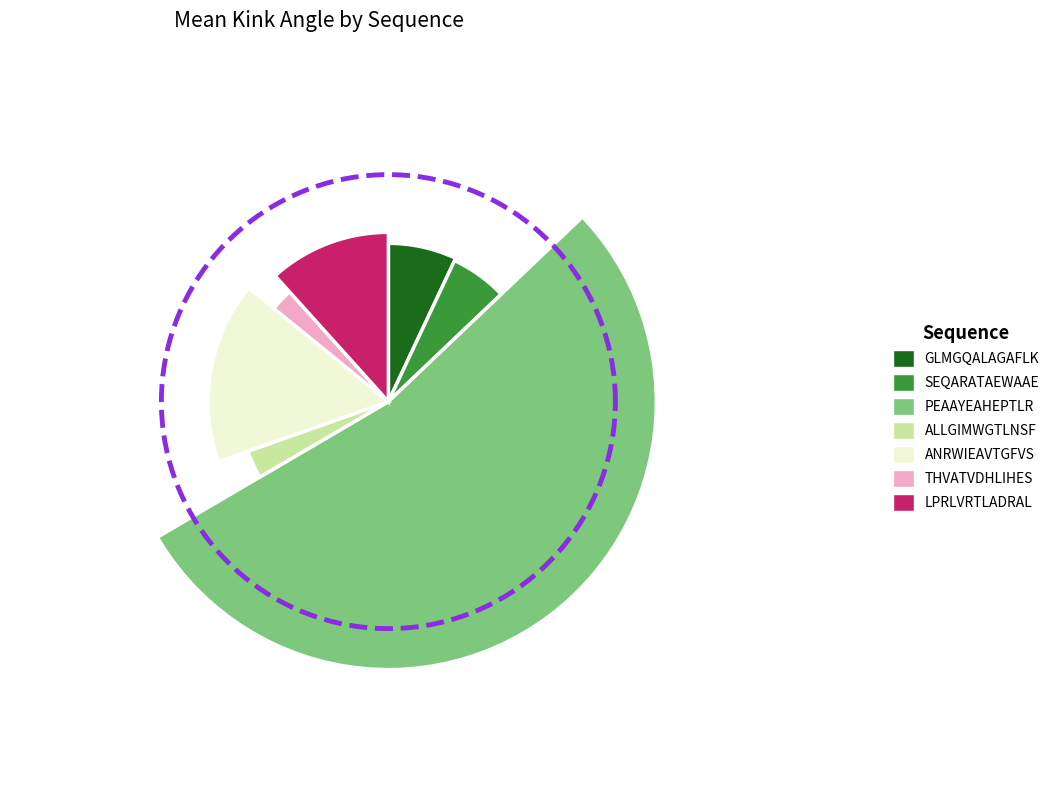

To the nearest percent, what portion does GLMGQALAGAFLK represent?

7%